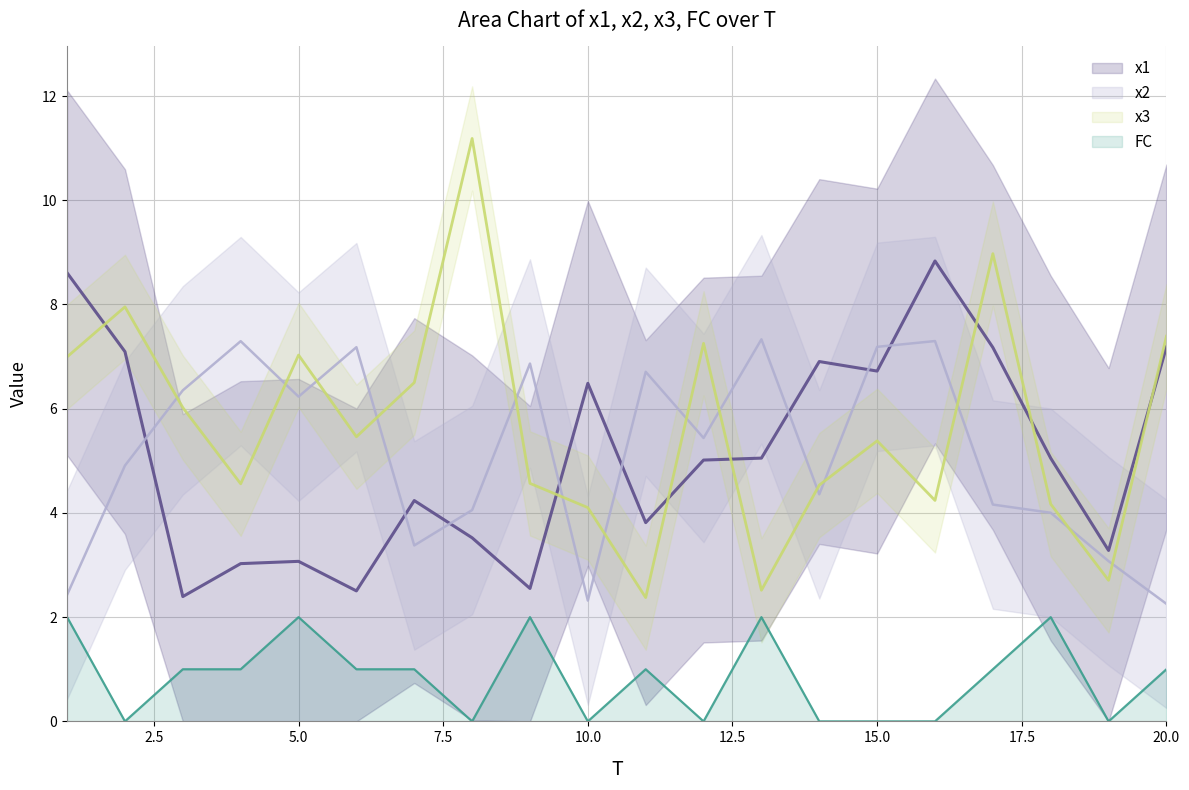

True or false: x1 and FC cross at least once.

False